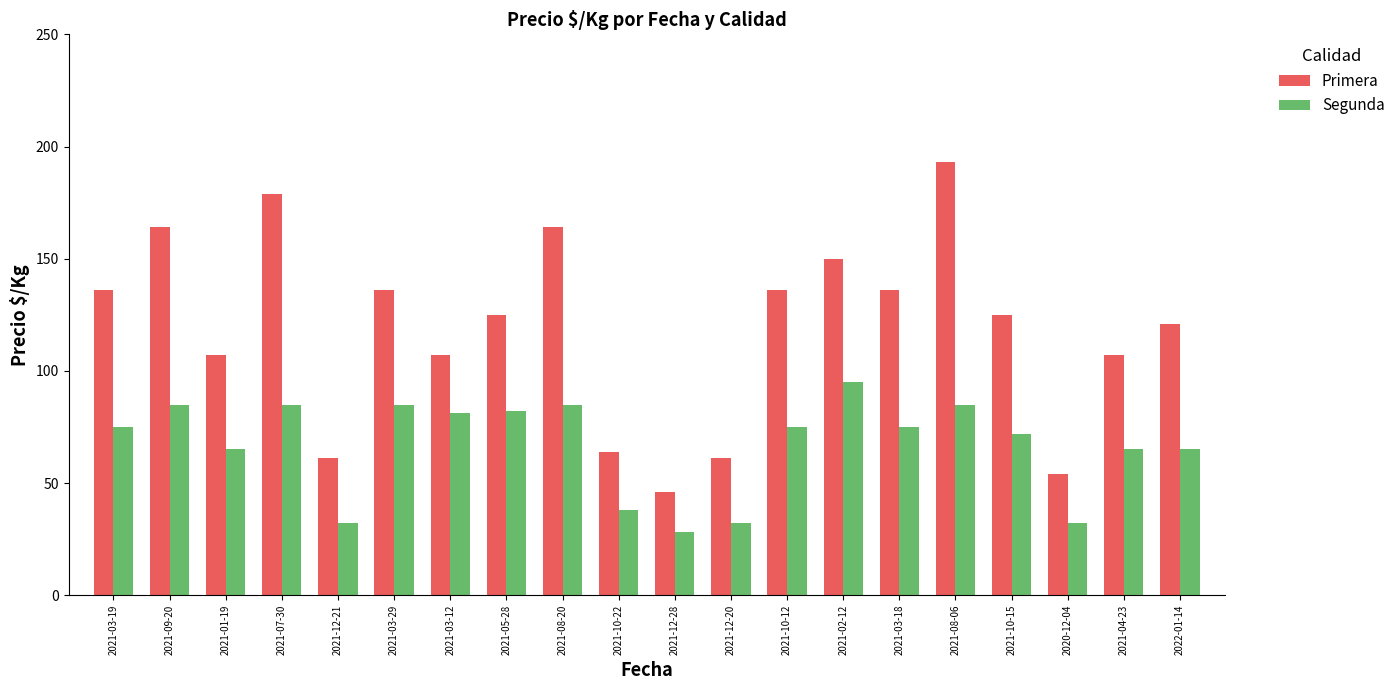

How many series are shown in this chart?

2